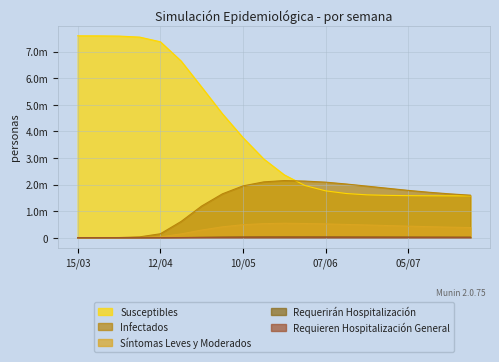

True or false: Requerirán Hospitalización and Infectados cross at least once.

False